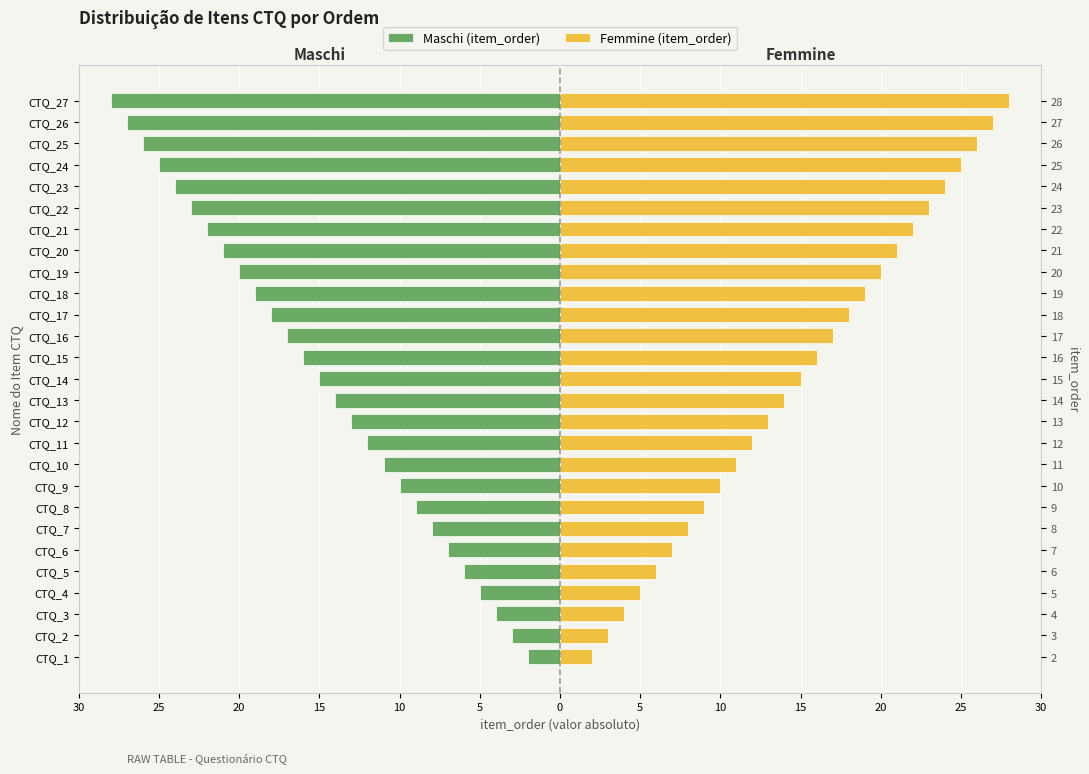

List the series in order of their overall mean, highest first.

Femmine (item_order), Maschi (item_order)